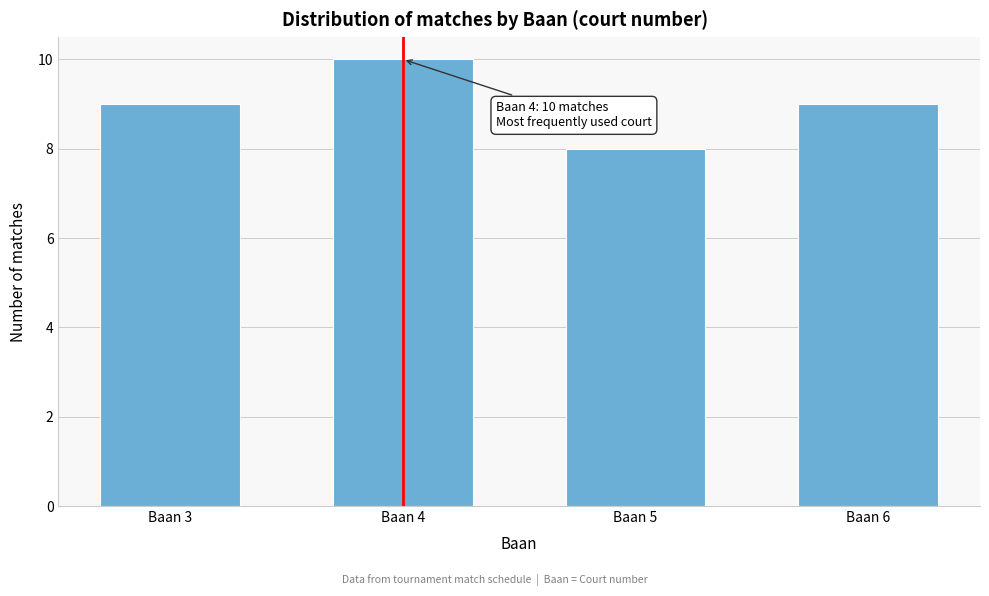

Reading left to right, extract all data points from this chart.

Baan 3=9	Baan 4=10	Baan 5=8	Baan 6=9